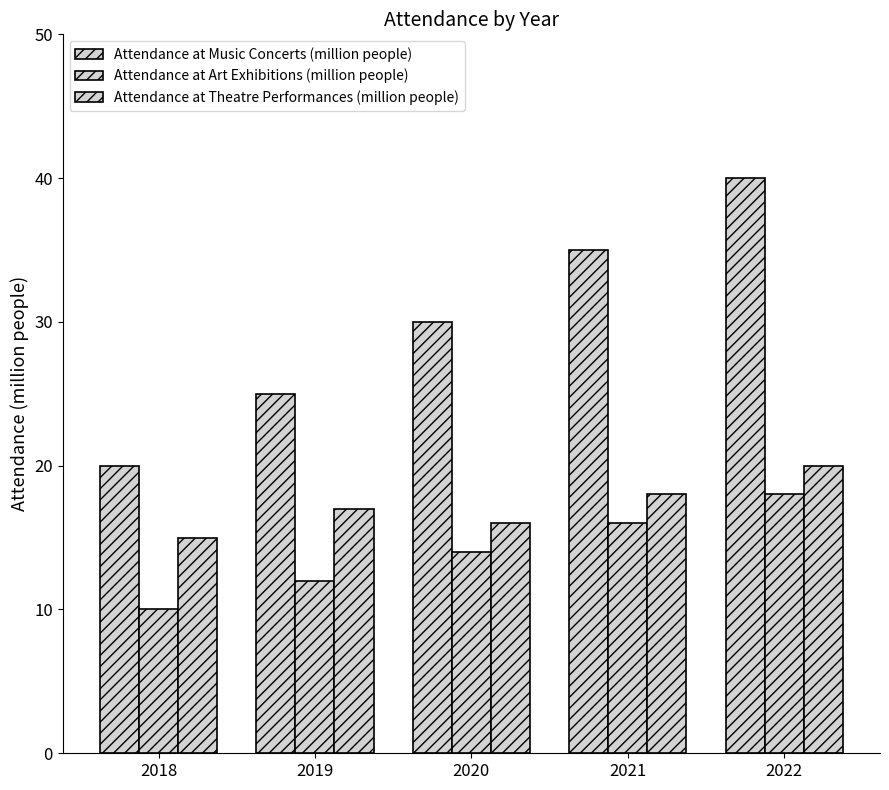

Is the value of Attendance at Art Exhibitions (million people) at 2021 greater than the value of Attendance at Theatre Performances (million people) at 2022?

No